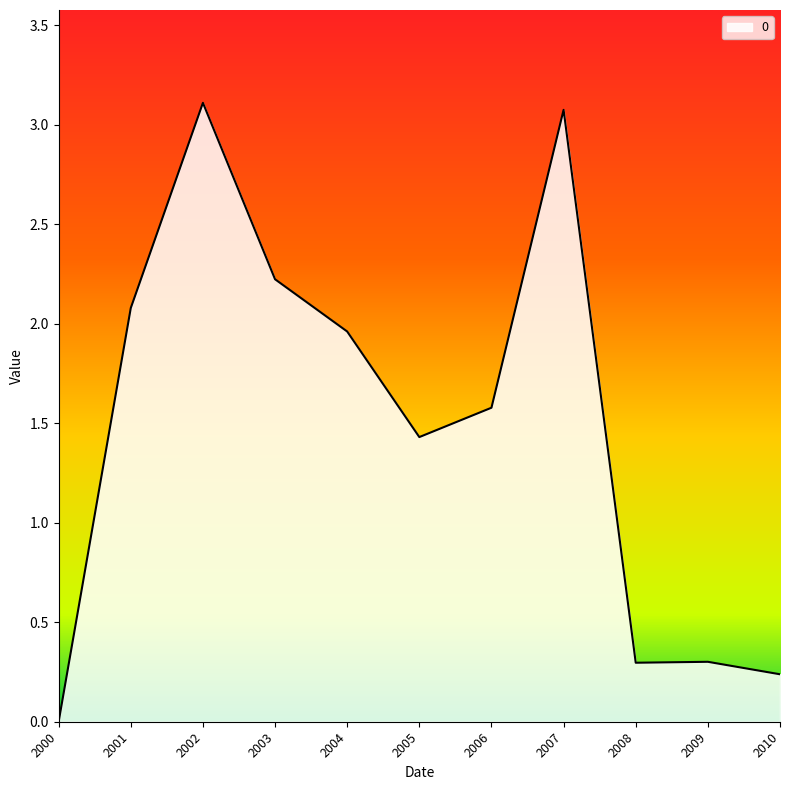

At which label does the data first exceed 1?

2001